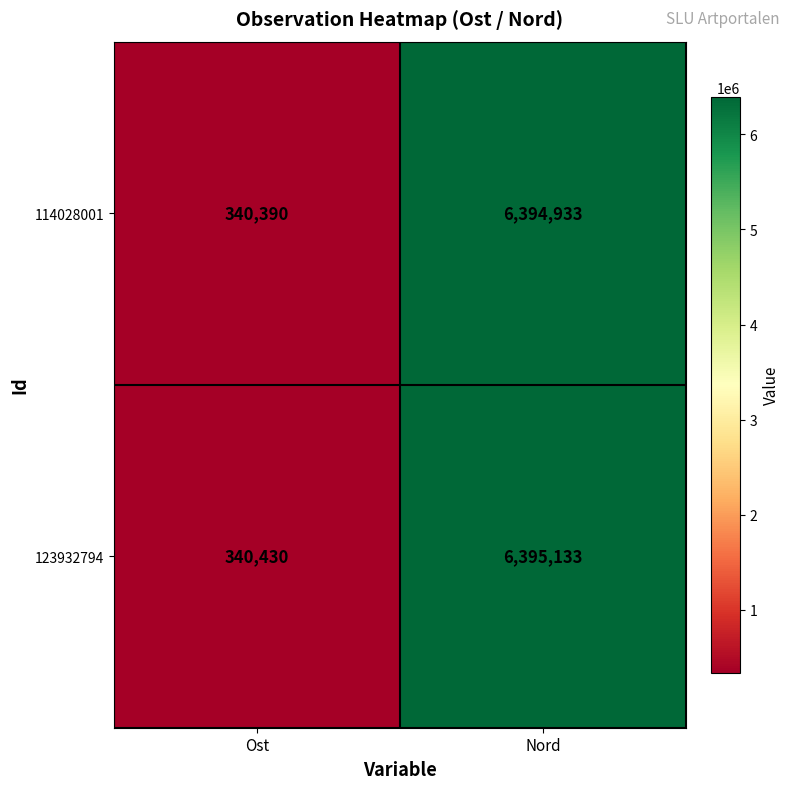

What is the sum of all 114028001 values?

6735323